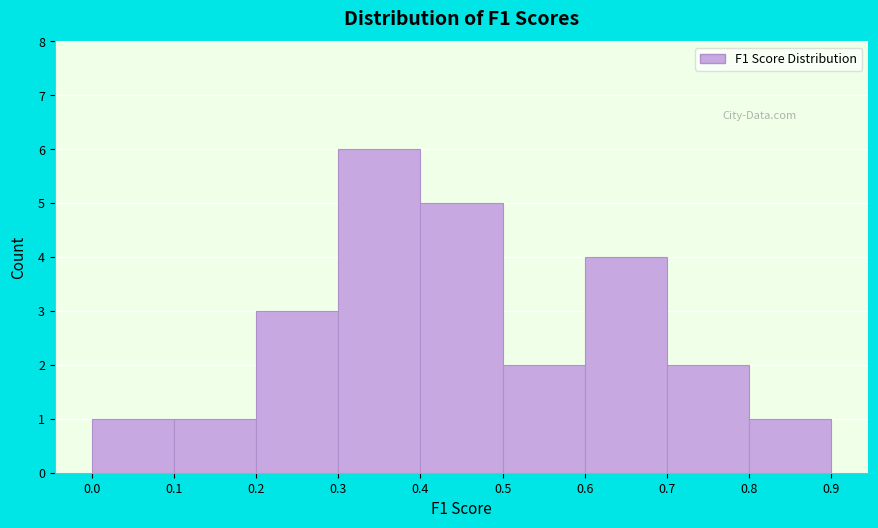

Reading left to right, list every bar in this chart as the range it spans on the x-axis followed by its height. The values are not printed on the chart, so give them approximately, as read against the axis.

0.0 to 0.1: 1
0.1 to 0.2: 1
0.2 to 0.3: 3
0.3 to 0.4: 6
0.4 to 0.5: 5
0.5 to 0.6: 2
0.6 to 0.7: 4
0.7 to 0.8: 2
0.8 to 0.9: 1